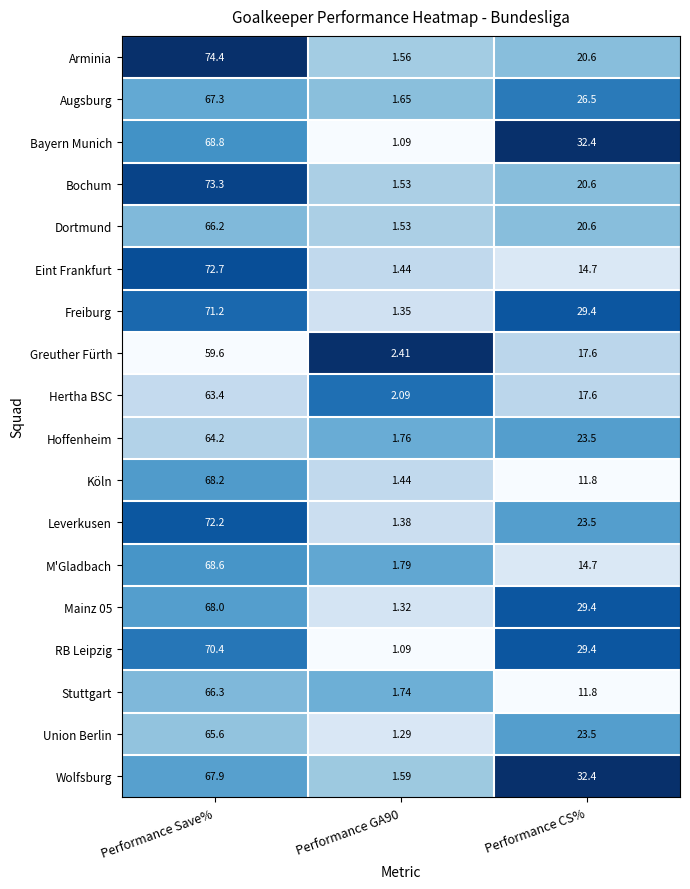

Which series has the largest total across all categories?

Bayern Munich